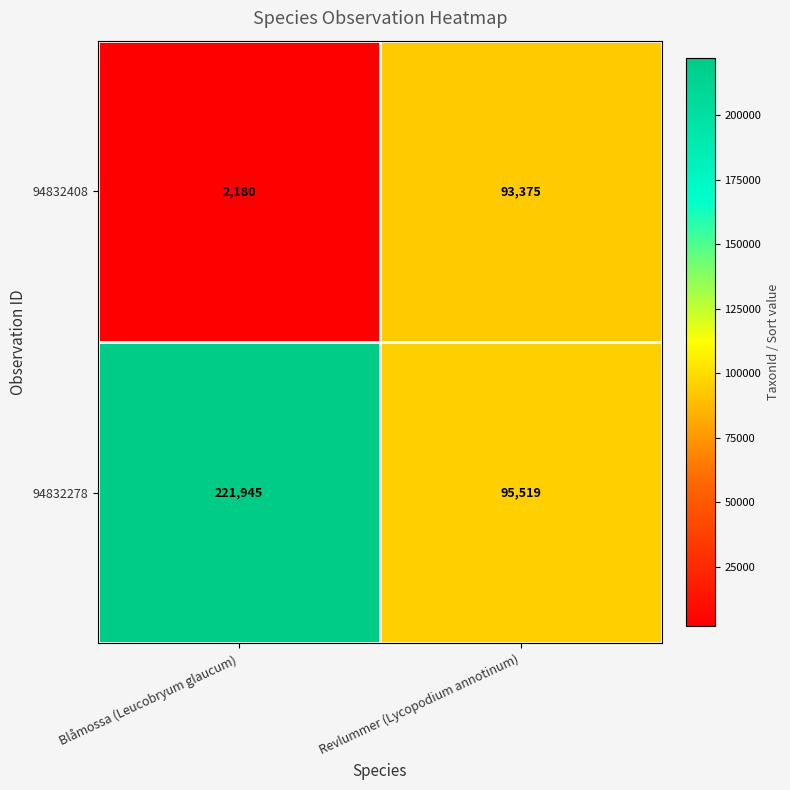

Which series has the largest range (max minus min)?

94832278